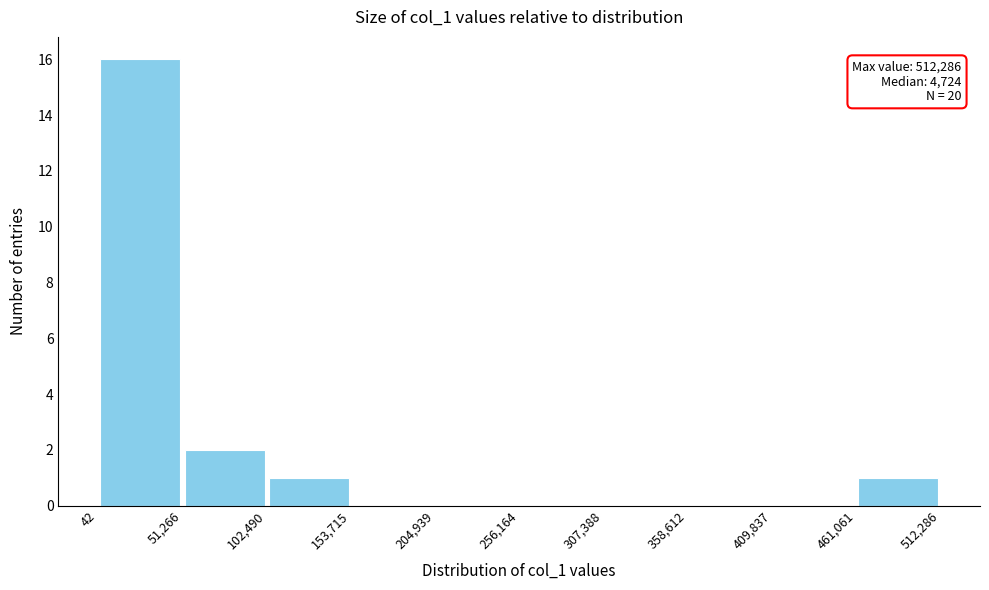

Which range on the x-axis has the tallest bar?

42 to 51,266